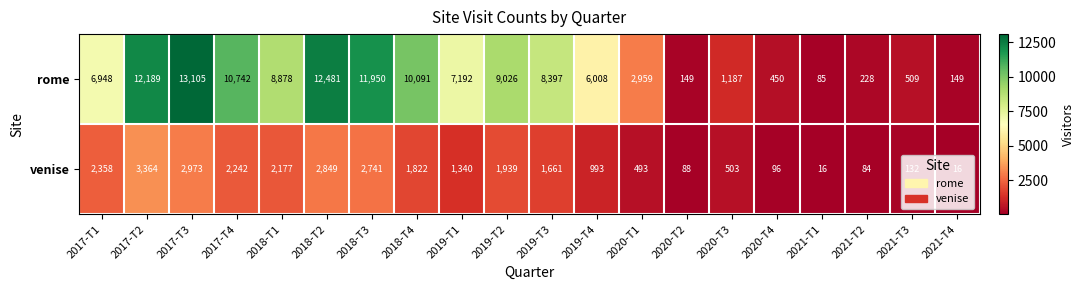

What is the greatest value displayed?

13105